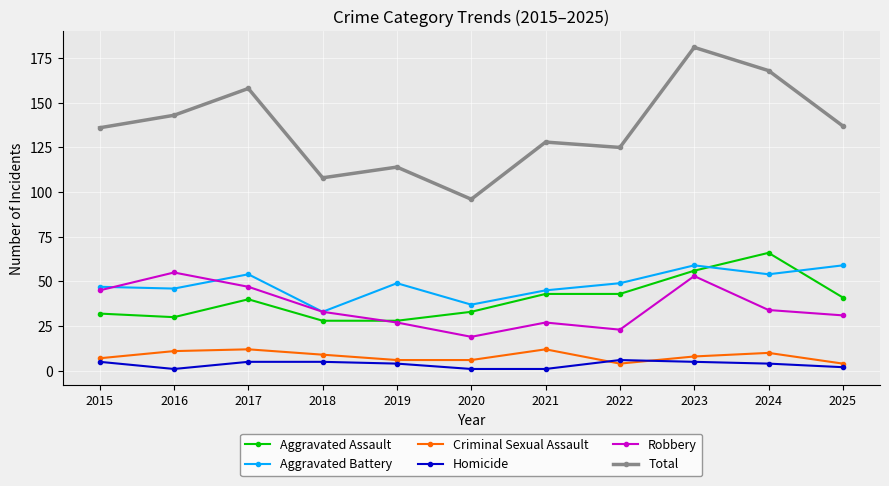

What is the value of the Robbery point at the 11th from the left?

31